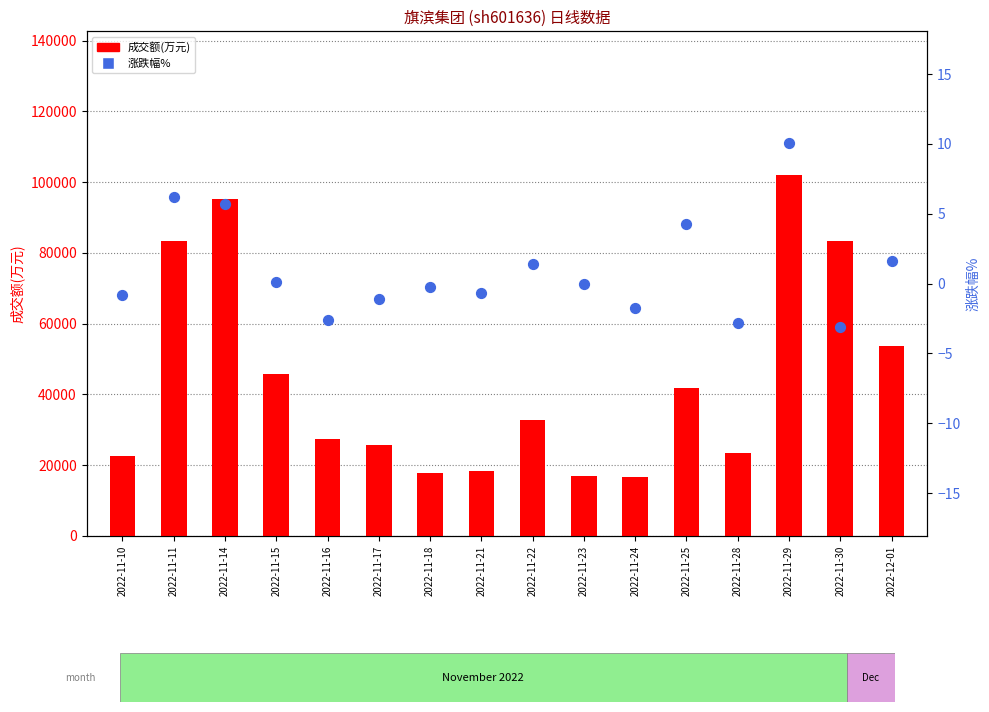

Which series has the largest Y range (max minus min)?

成交额(万元)